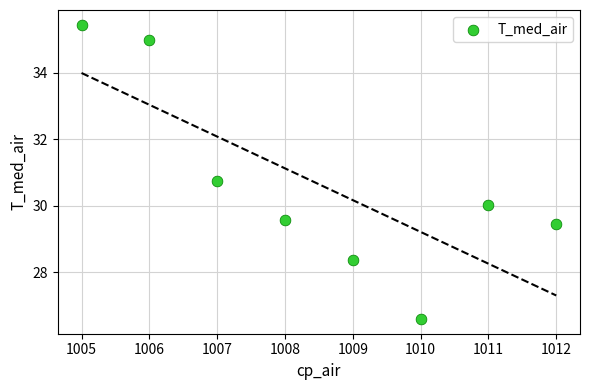

What Y value in the scatter plot is closest to 31?

30.7